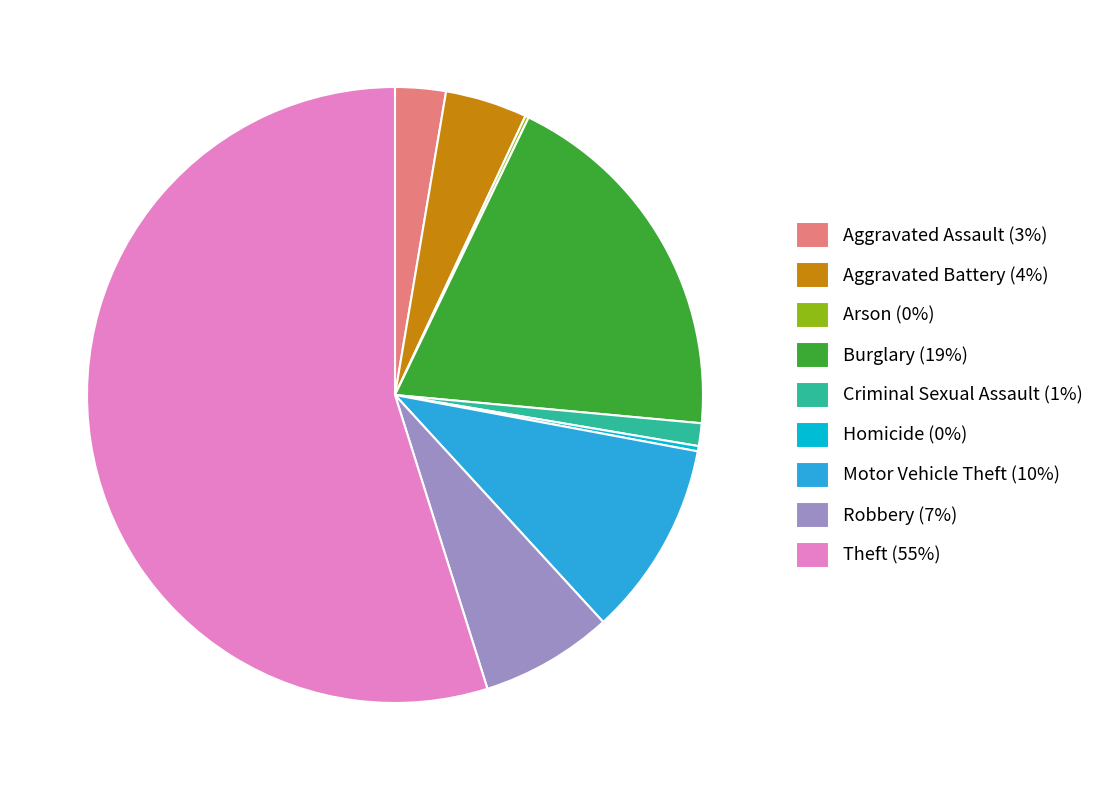

Between Theft (55%) and Criminal Sexual Assault (1%), which is larger?

Theft (55%)